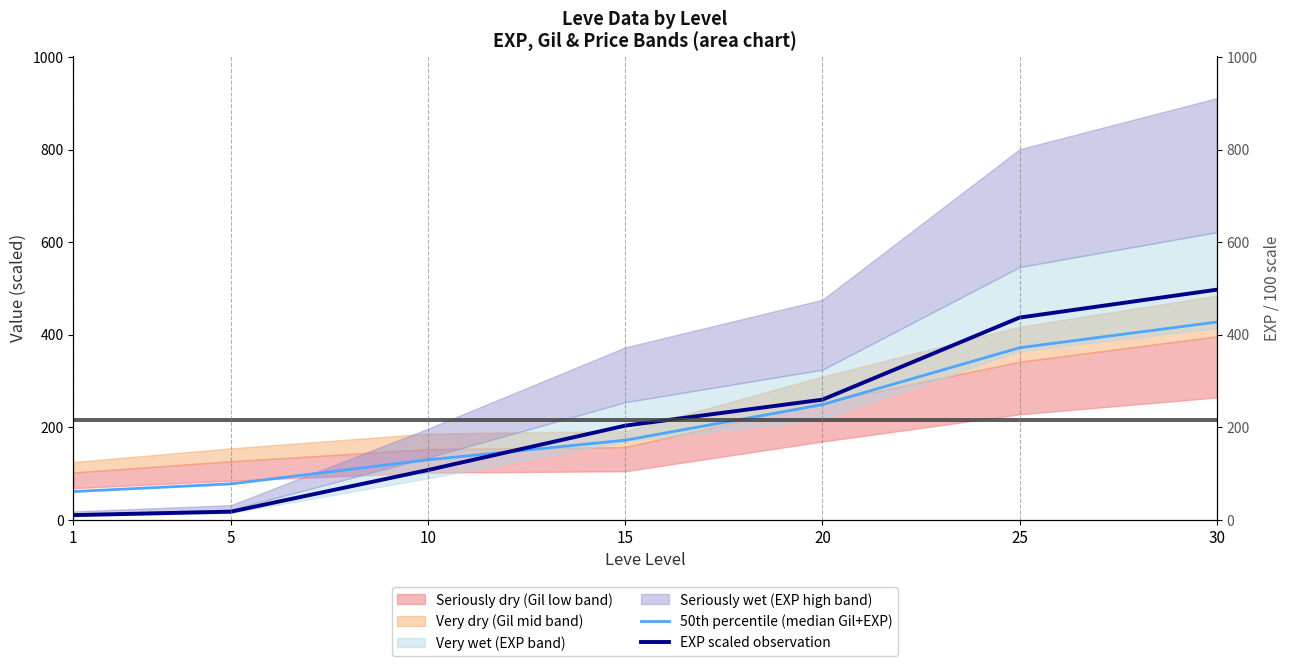

How many lines are shown in the chart?

2